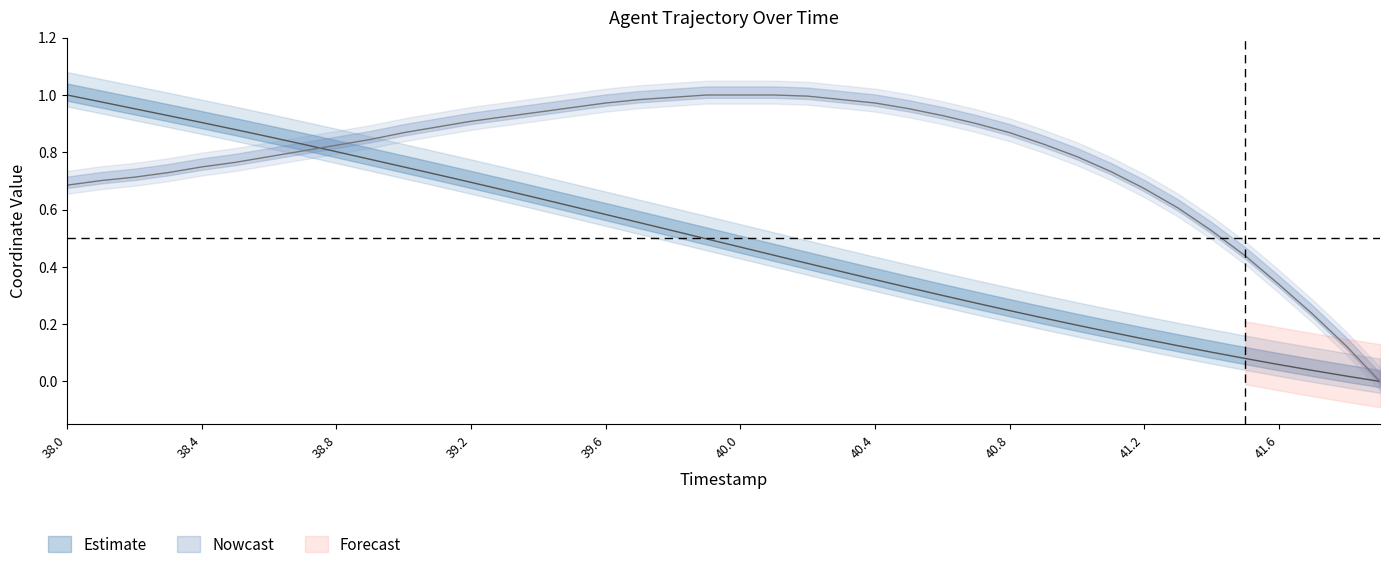

Is it true that Y equals 1.3 at 39.6?

False